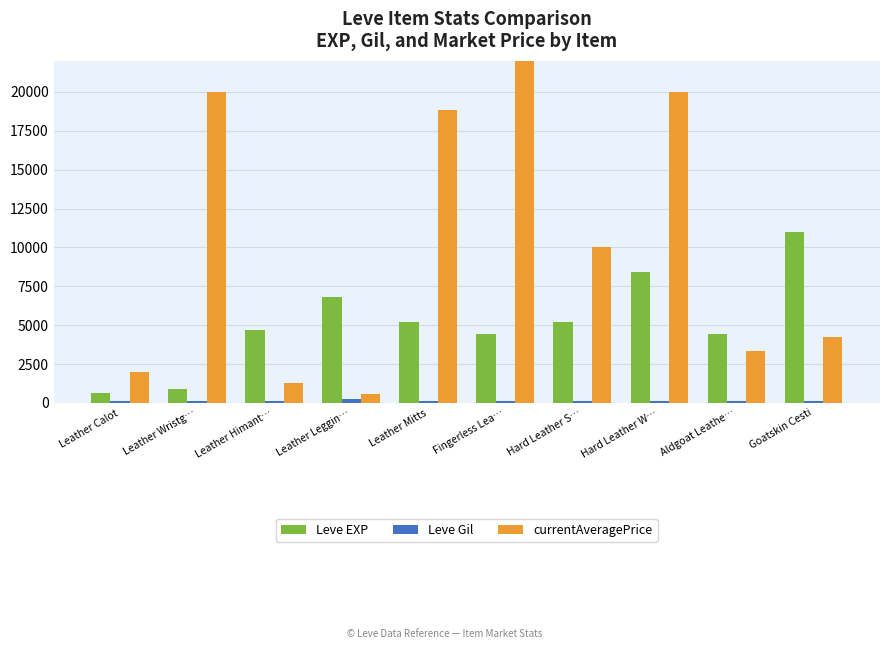

What is the minimum value shown in the chart?

107